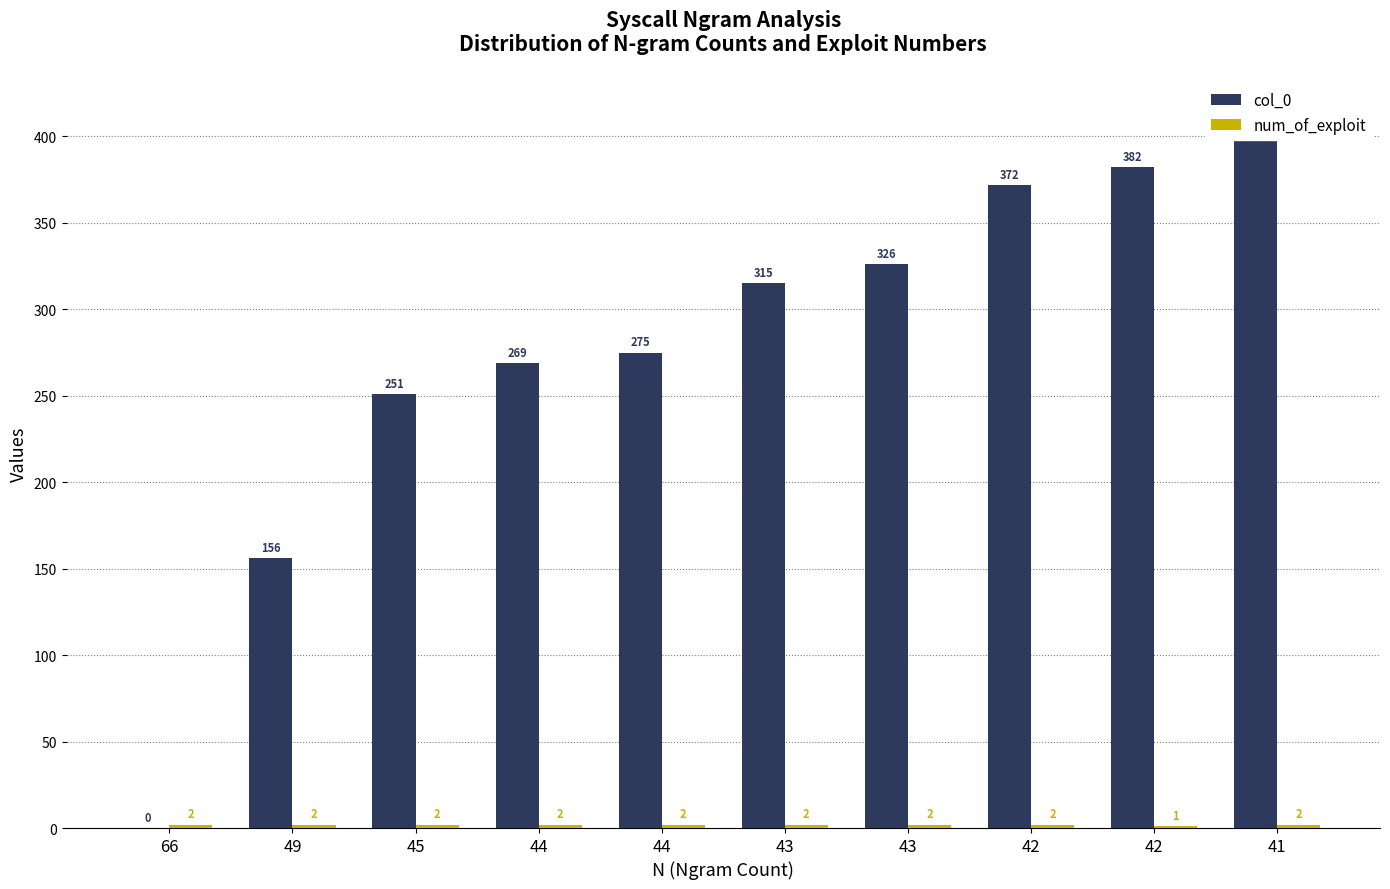

The value of col_0 at 43 is 315. True or false?

True